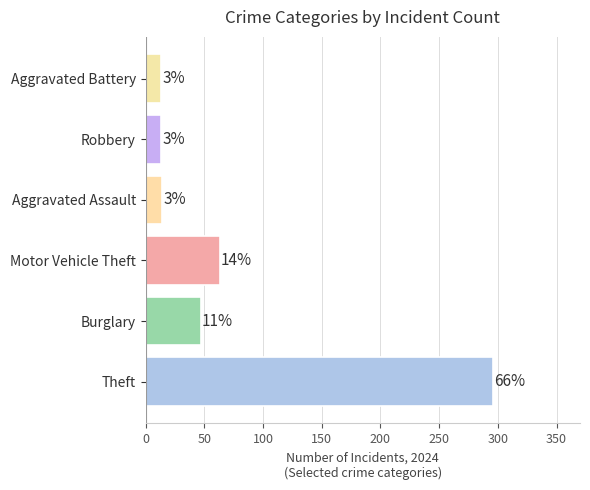

How many bars are there in total?

6